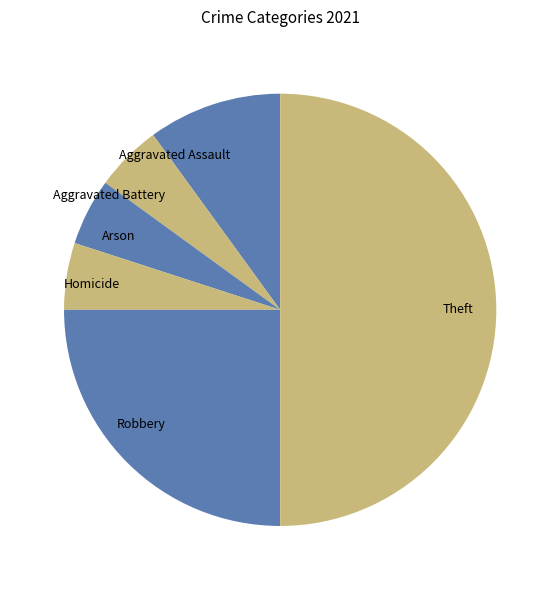

How many slices are in this pie chart?

6